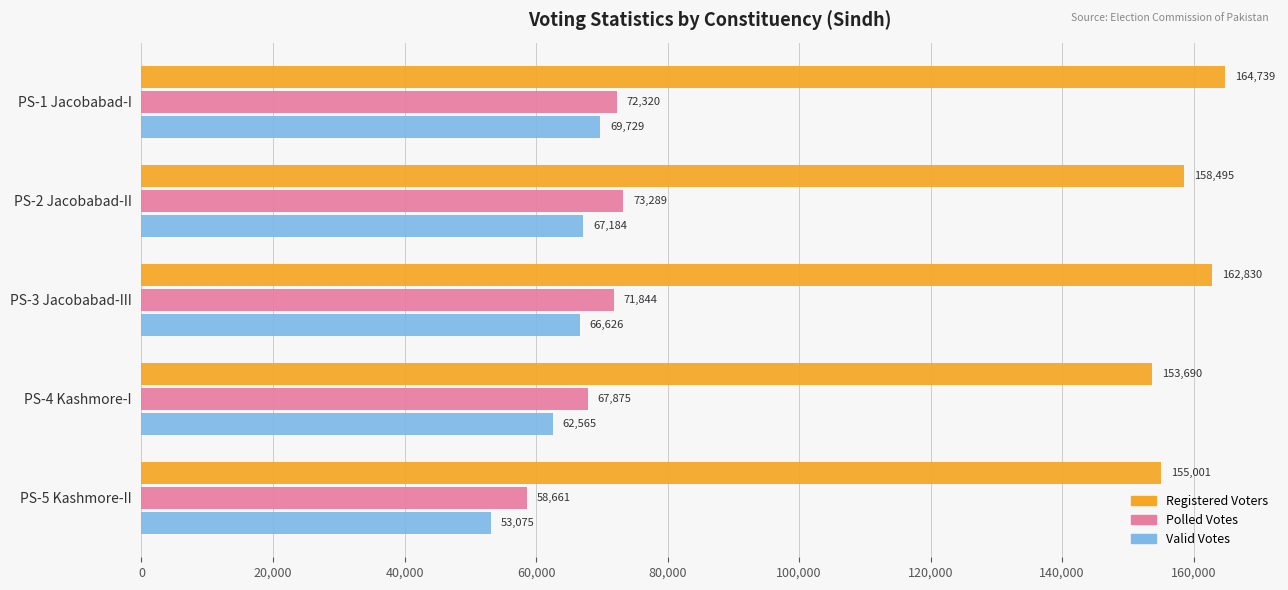

Which series has the largest range (max minus min)?

Valid Votes